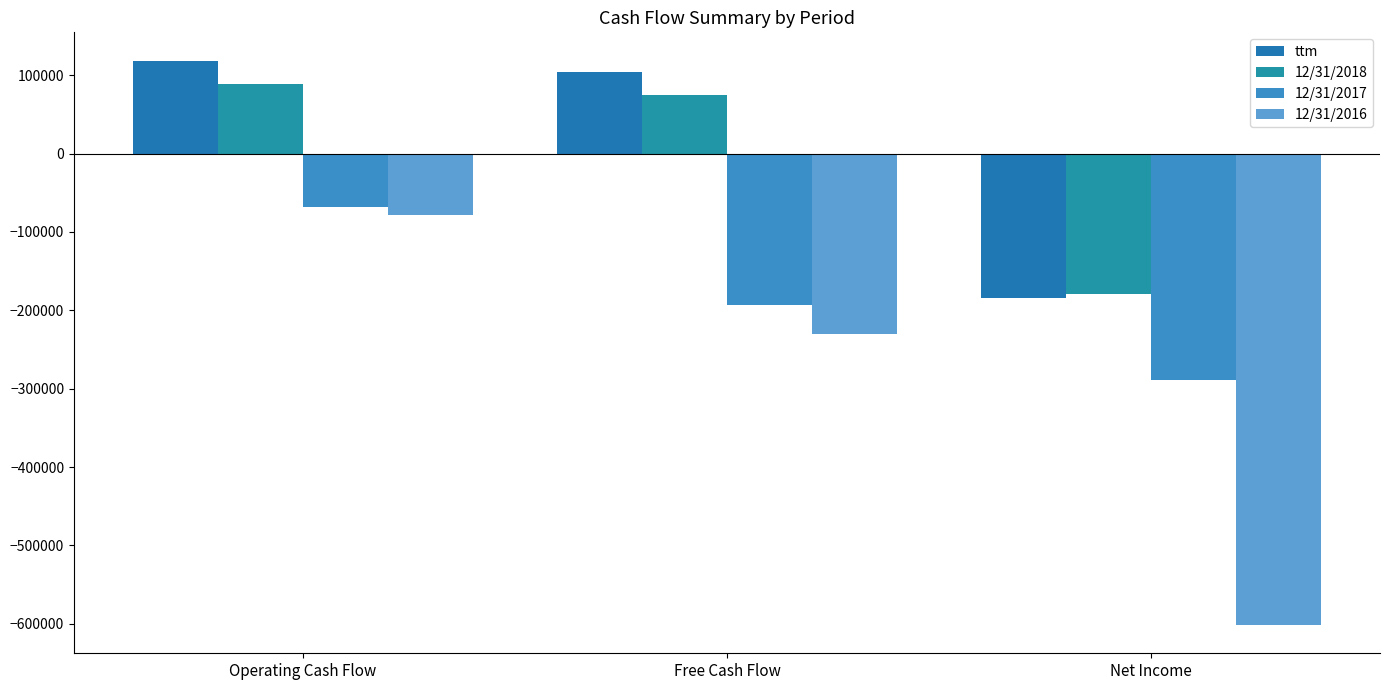

True or false: 12/31/2018 has a value of 123086 at Free Cash Flow.

False